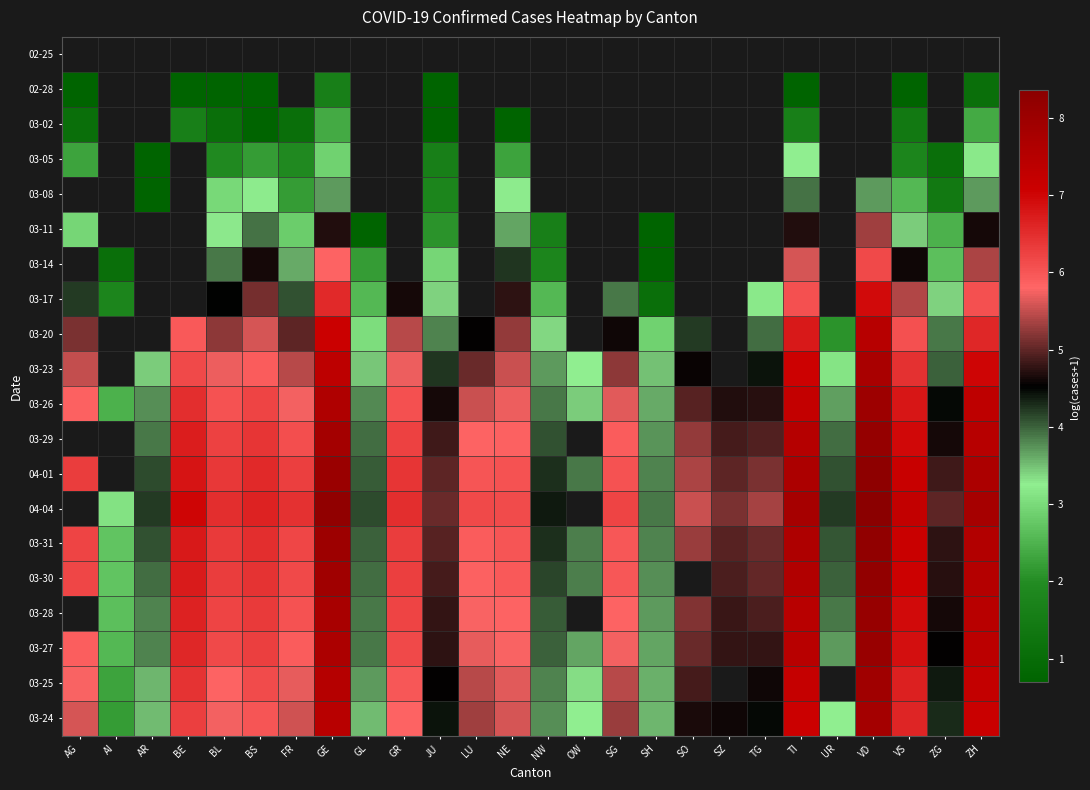

Which category has the highest value across all series?

VD